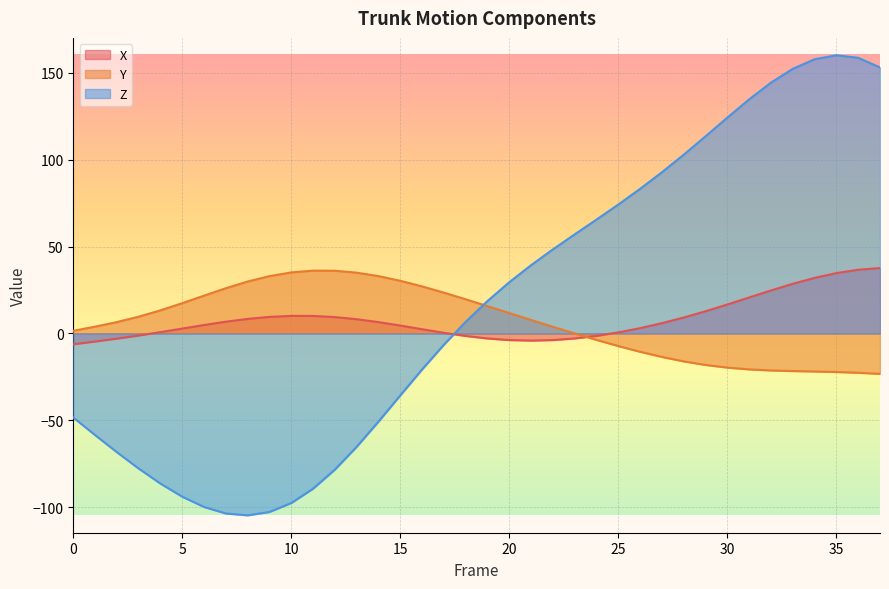

Reading left to right, what are all the values shown in this chart?

X: 0=-6.2	1=-4.6	2=-3.0	3=-1.2	4=0.8	5=2.8	6=4.9	7=6.8	8=8.4	9=9.5	10=10.1	11=10.1	12=9.4	13=8.2	14=6.5	15=4.5	16=2.4	17=0.4	18=-1.4	19=-2.9	20=-3.8	21=-4.1	22=-3.8	23=-2.9	24=-1.4	25=0.6	26=3.1	27=5.9	28=9.2	29=12.8	30=16.7	31=20.7	32=24.8	33=28.6	34=32.0	35=34.7	36=36.7	37=37.6
Y: 0=1.5	1=3.9	2=6.6	3=9.7	4=13.3	5=17.4	6=21.8	7=26.1	8=29.9	9=33.0	10=35.1	11=36.2	12=36.1	13=35.0	14=33.0	15=30.3	16=27.1	17=23.5	18=19.7	19=15.7	20=11.7	21=7.8	22=3.8	23=0.0	24=-3.7	25=-7.2	26=-10.6	27=-13.5	28=-16.1	29=-18.1	30=-19.7	31=-20.7	32=-21.3	33=-21.6	34=-21.9	35=-22.2	36=-22.6	37=-23.3
Z: 0=-48.4	1=-58.5	2=-68.3	3=-77.7	4=-86.4	5=-94.0	6=-99.9	7=-103.6	8=-104.7	9=-102.7	10=-97.6	11=-89.3	12=-78.3	13=-65.2	14=-50.7	15=-35.6	16=-20.7	17=-6.4	18=6.7	19=18.7	20=29.5	21=39.3	22=48.4	23=57.1	24=65.6	25=74.2	26=83.3	27=92.8	28=102.9	29=113.5	30=124.2	31=134.8	32=144.4	33=152.3	34=157.8	35=160.1	36=158.6	37=153.1